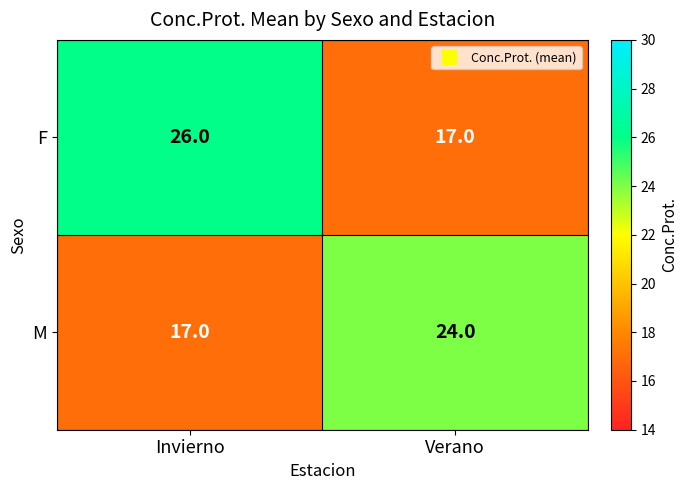

Which series has the largest total across all categories?

F